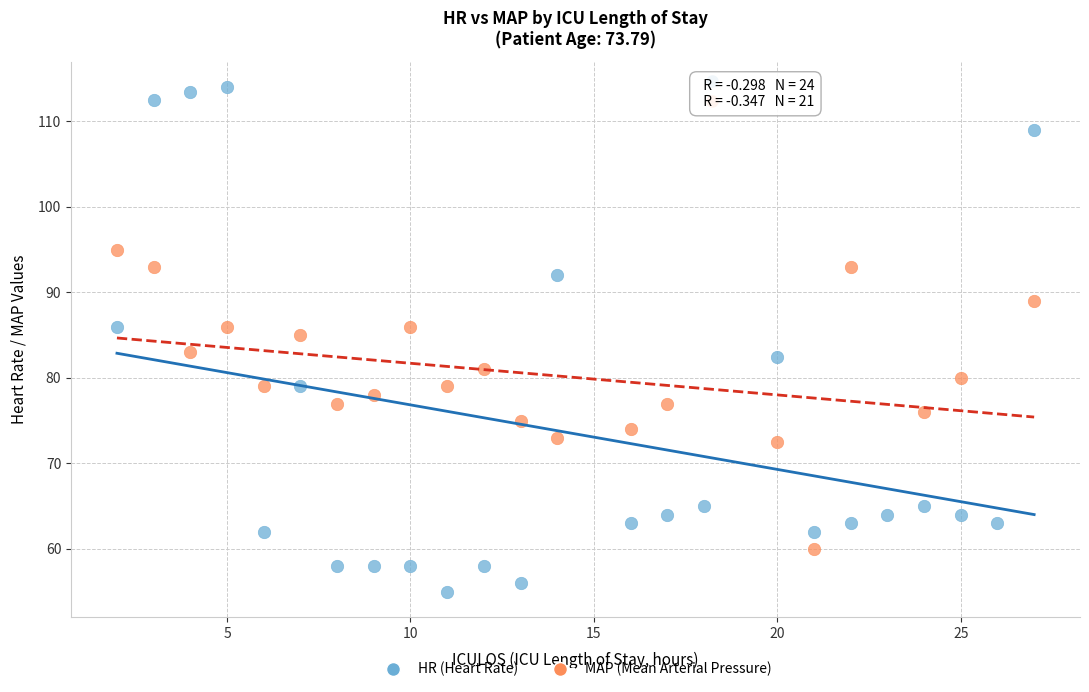

Which series has the largest Y range (max minus min)?

HR (Heart Rate)